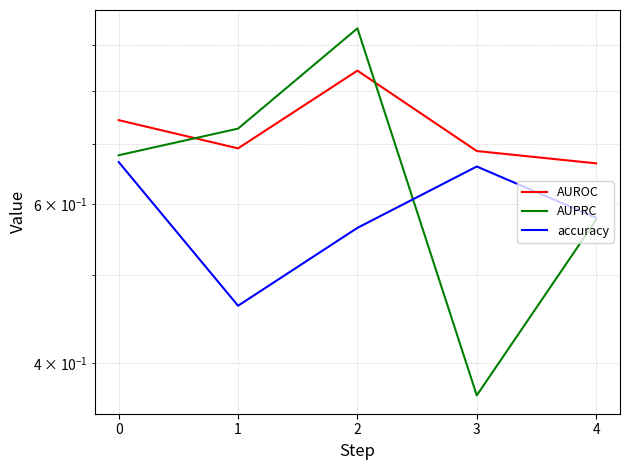

Reading left to right, what are all the values shown in this chart?

AUROC: 0.7	0.7	0.8	0.7	0.7
AUPRC: 0.7	0.7	0.9	0.4	0.6
accuracy: 0.7	0.5	0.6	0.7	0.6